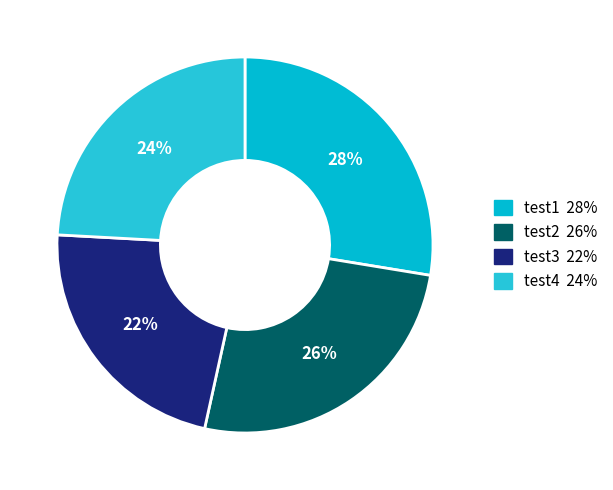

To the nearest percent, what percentage of the pie is test1?

28%